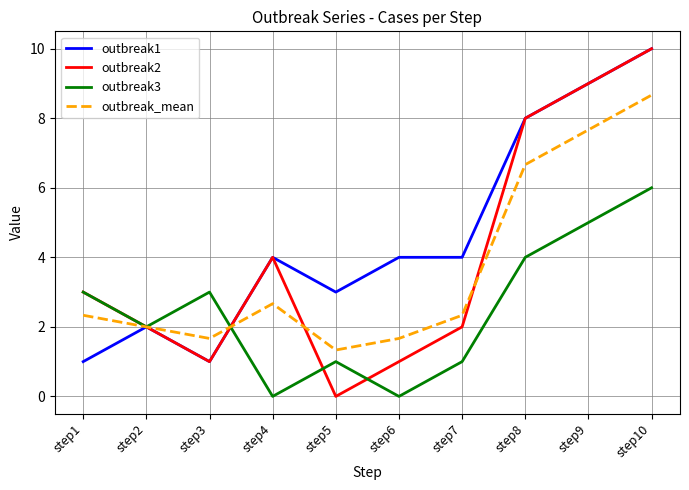

At how many categories does at least one series exceed 0?

10